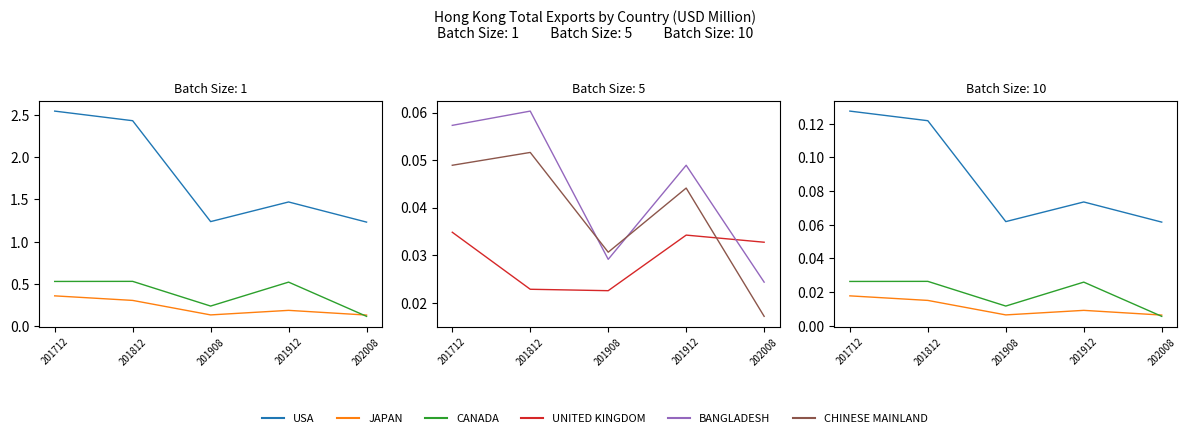

True or false: USA has more than 2 points higher than both neighbors.

False